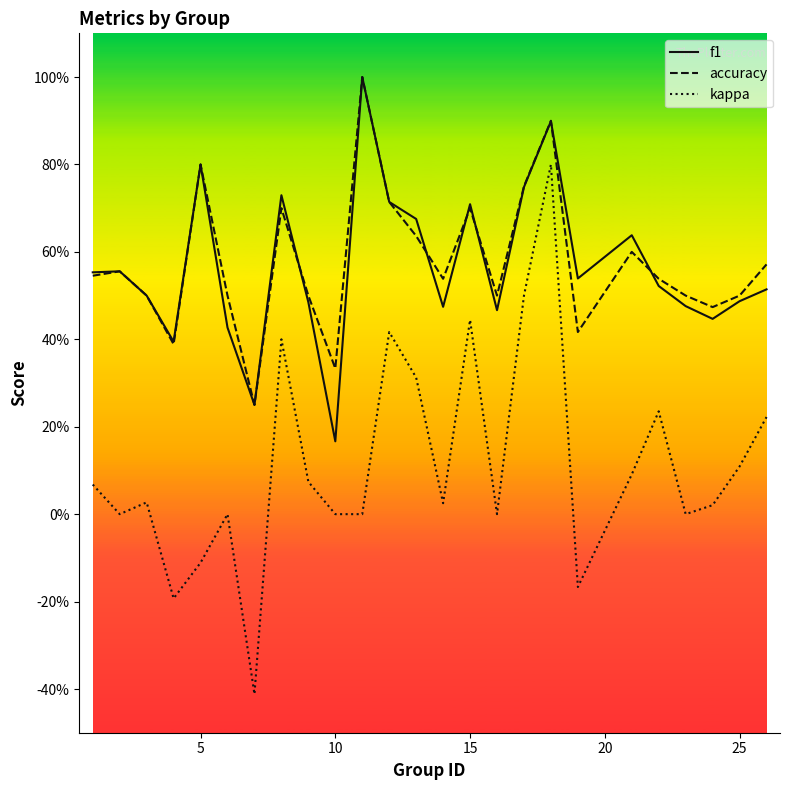

Which series has the widest spread of values?

kappa